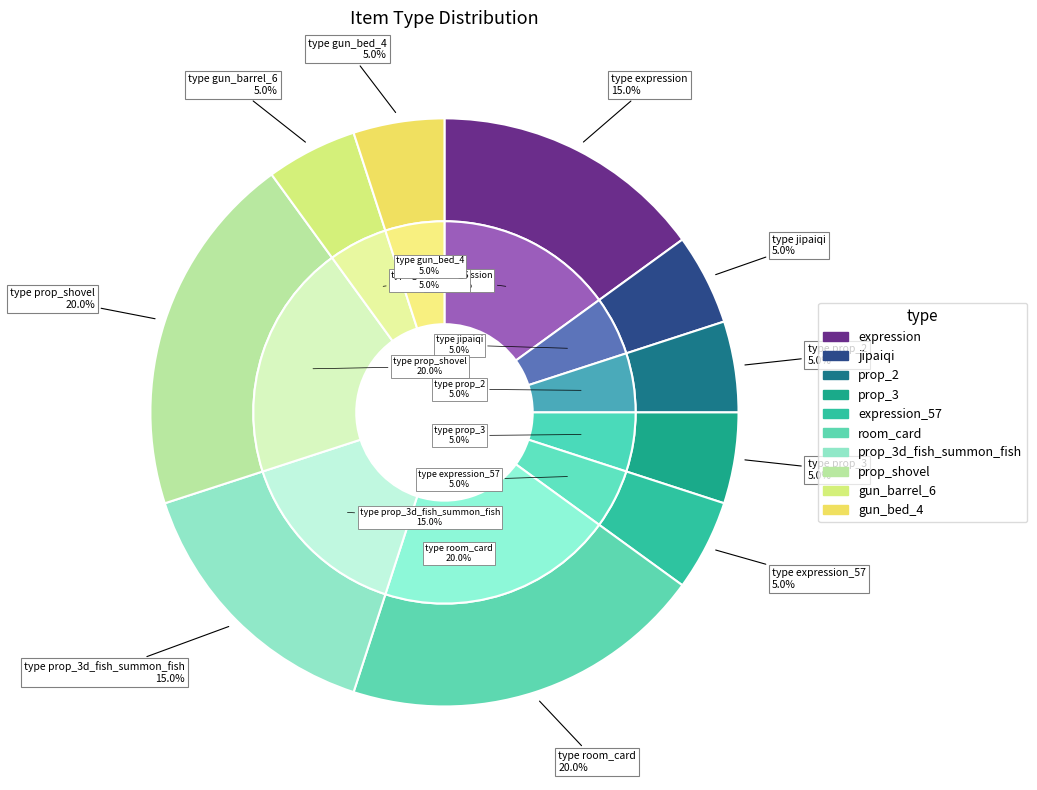

To the nearest percent, what is the combined percentage of expression and expression_57?

20%